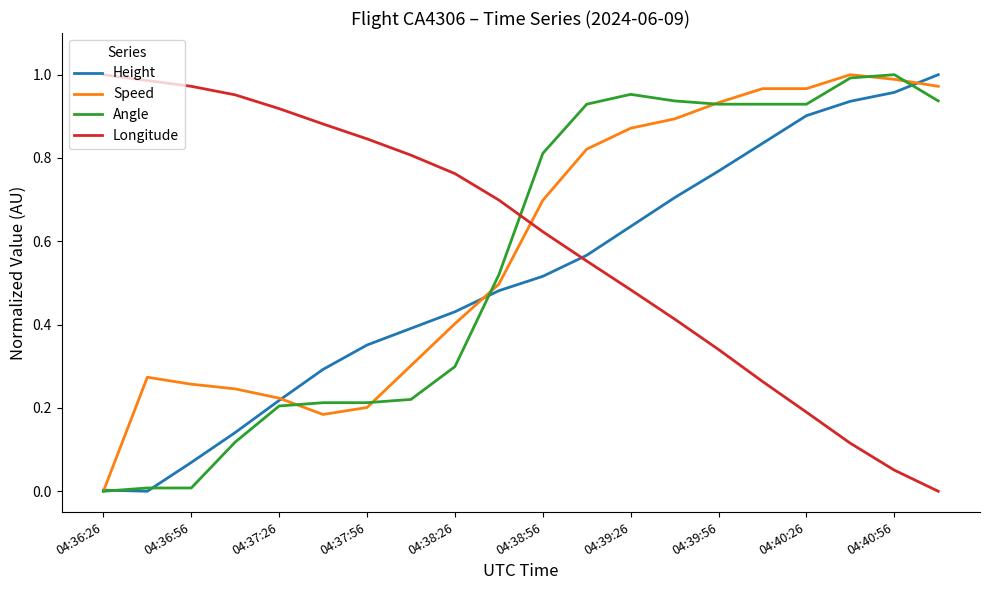

At which label is Longitude closest to 0?

19